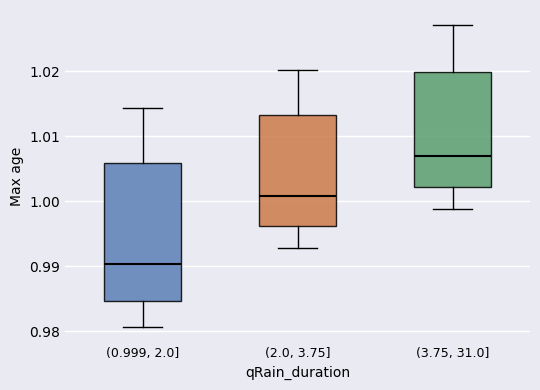

Which box is the tallest, from its lower edge to its upper edge?

(0.999, 2.0]